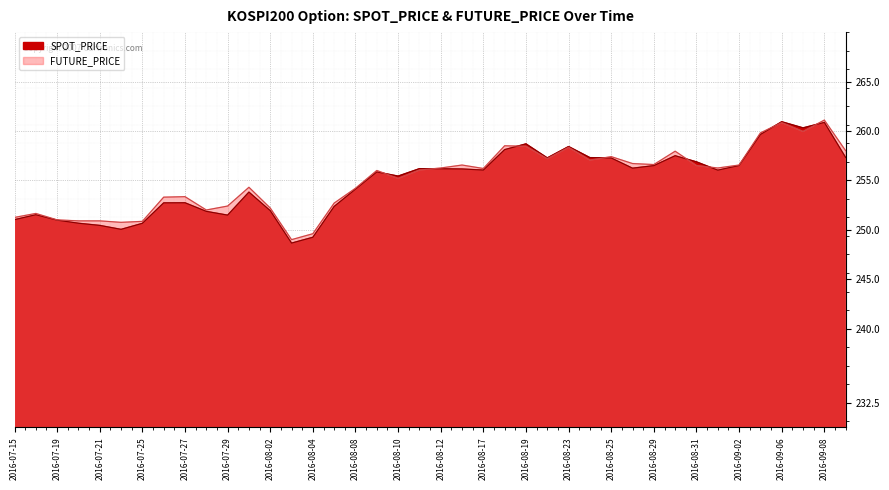

Rank the series at 2016-09-08 from highest to lowest value.

FUTURE_PRICE, SPOT_PRICE